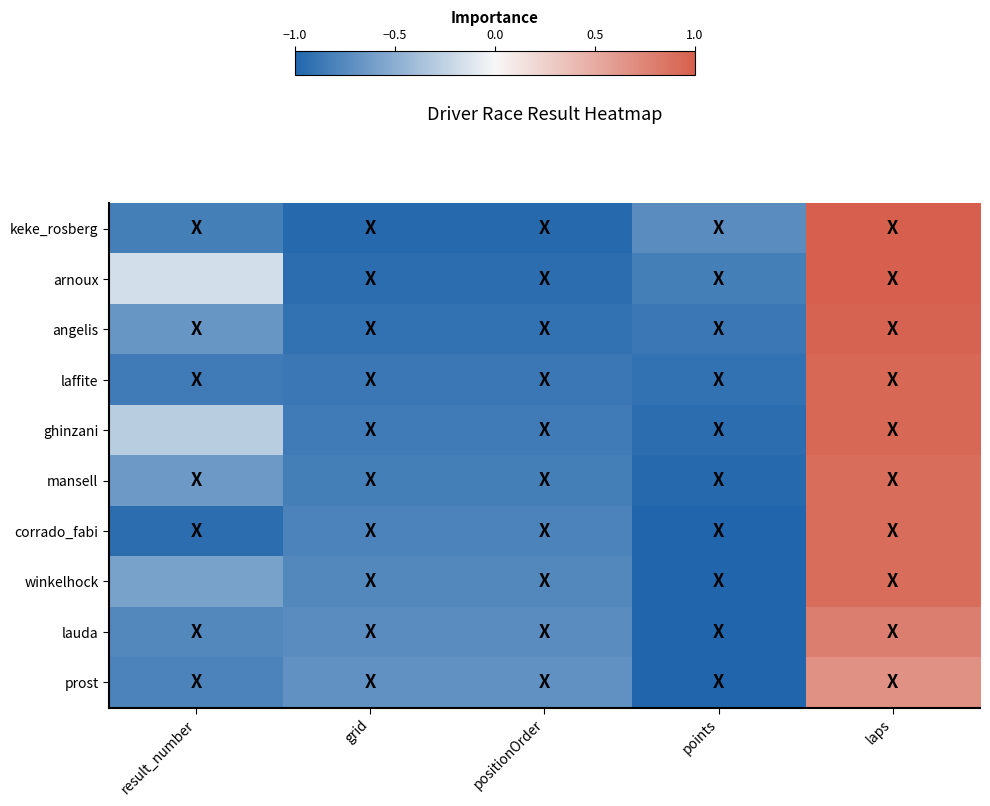

Between positionOrder and laps, which is larger?

laps